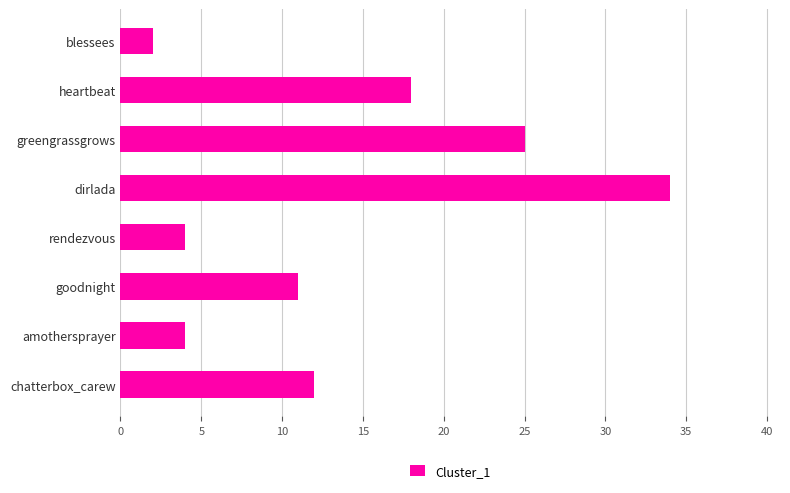

The value at heartbeat is 12. True or false?

False